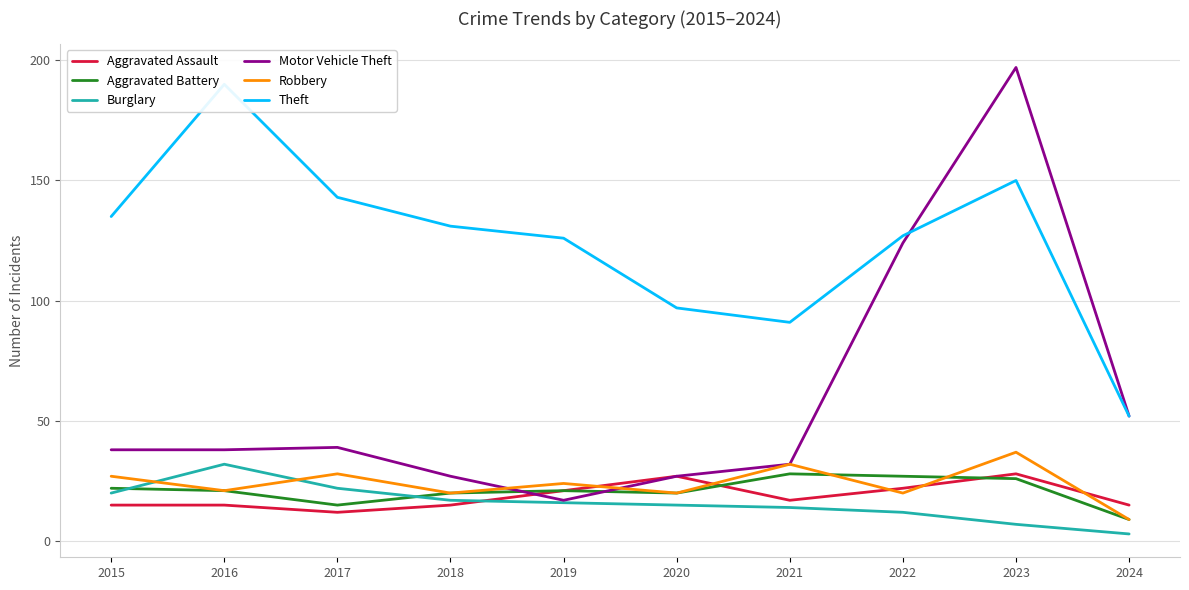

What is the value of the Aggravated Assault point at the 5th from the left?

21